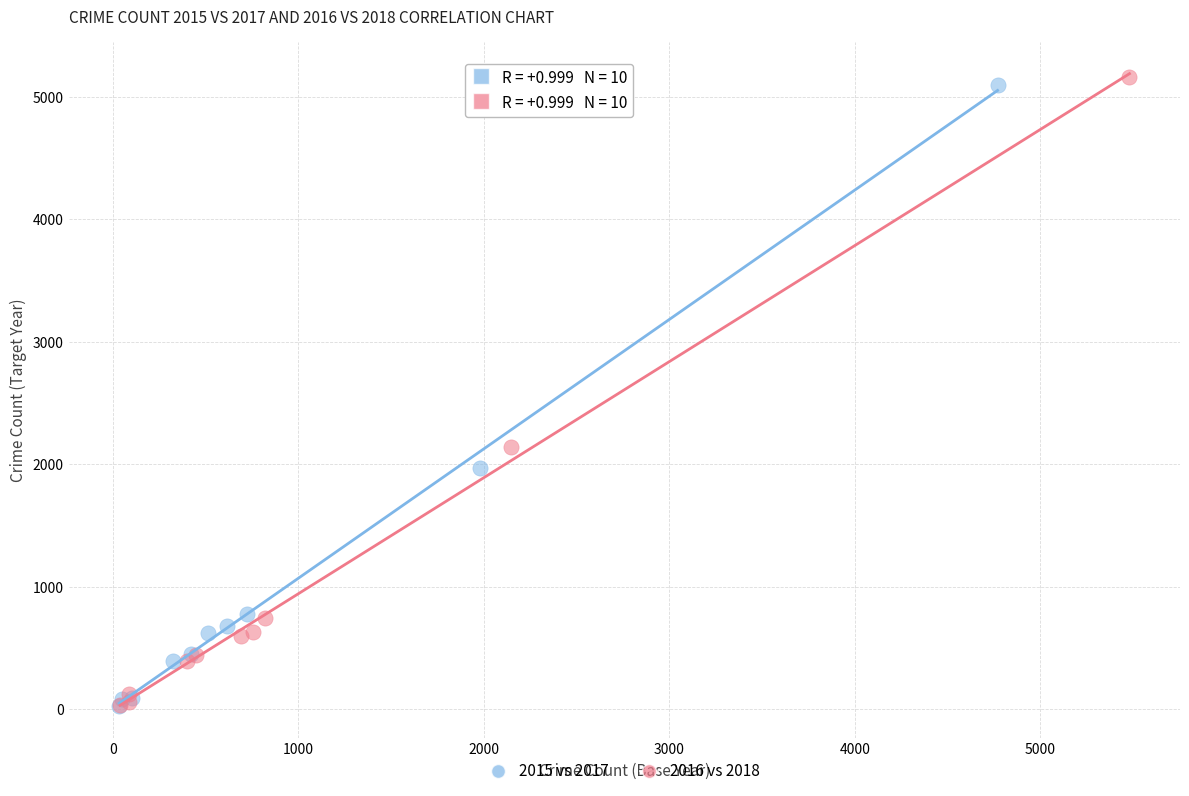

Which series has the widest spread of Y values?

2016 vs 2018